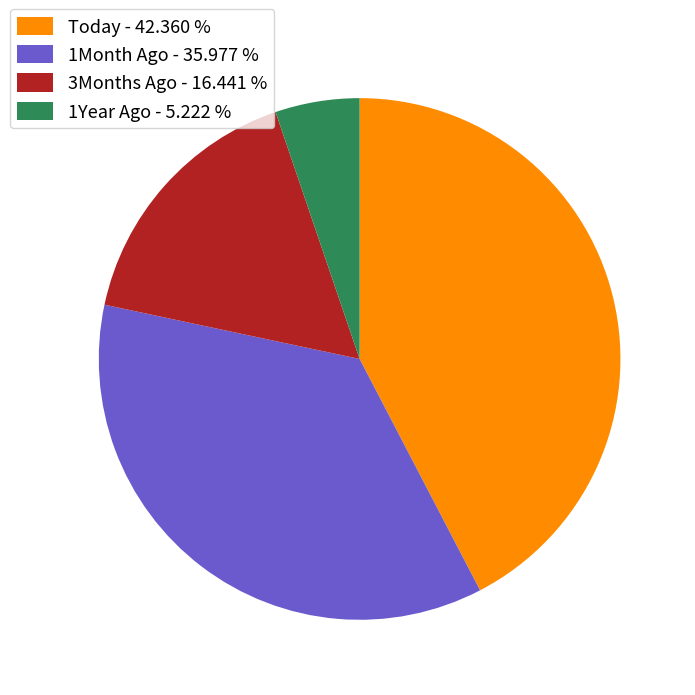

Which slice is the largest?

Today